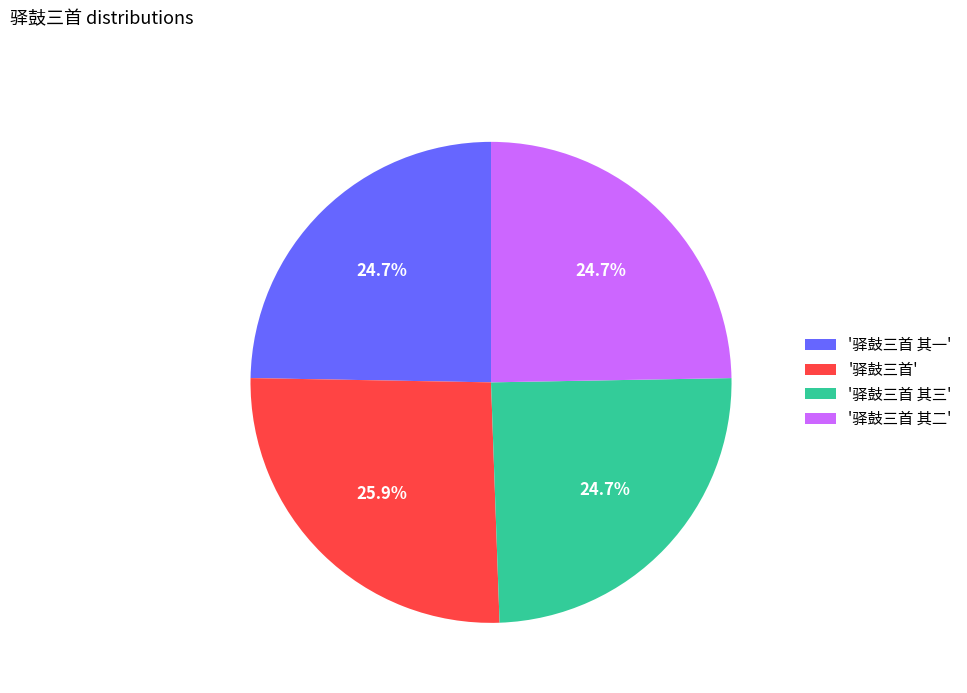

What is the largest slice in the pie chart?

'驿鼓三首'